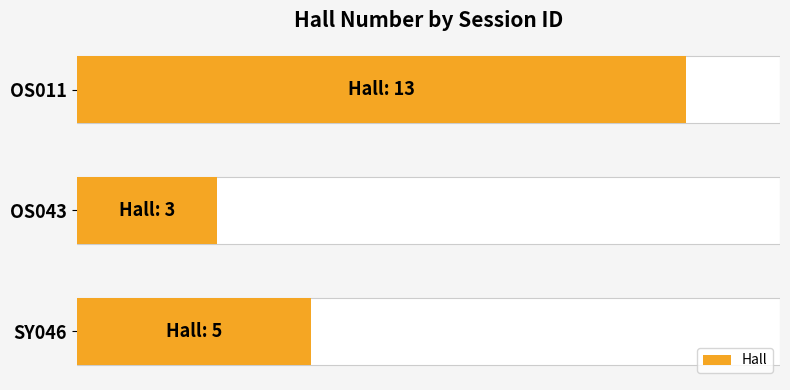

Count the number of values greater than 5.

1